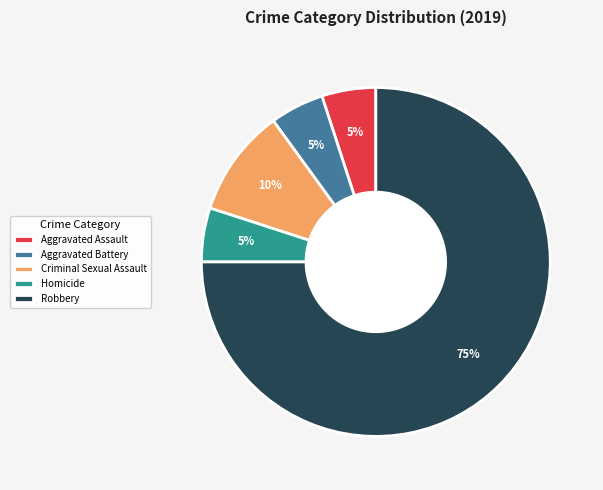

To the nearest percent, what is the difference between the Robbery and Homicide slice percentages?

70%